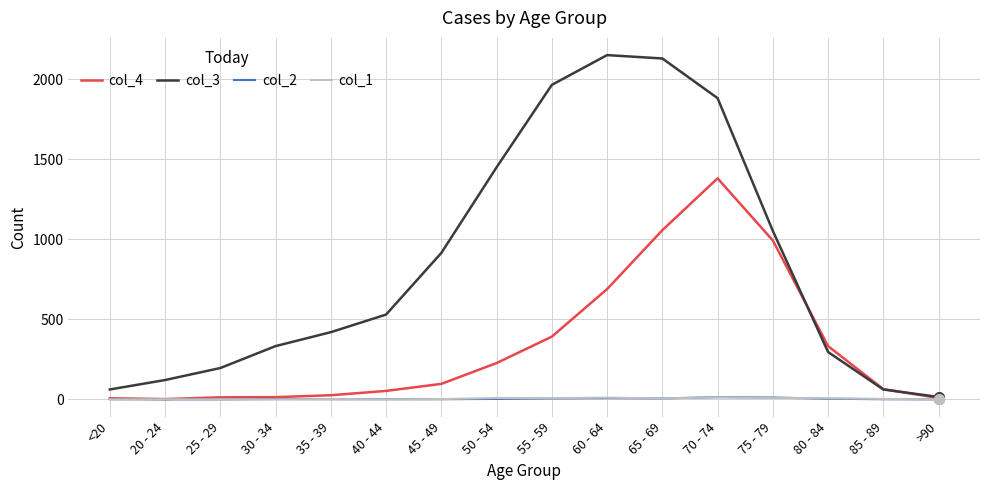

In col_4, how many points are higher than both neighbors (excluding endpoints)?

1